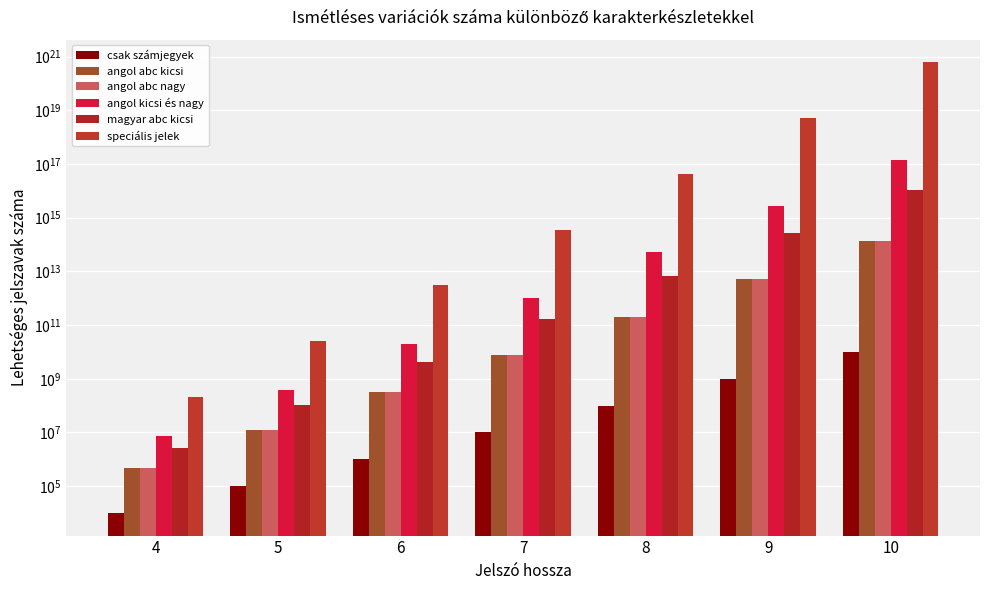

What is the difference between the highest and lowest values at 8?

42998169500000000